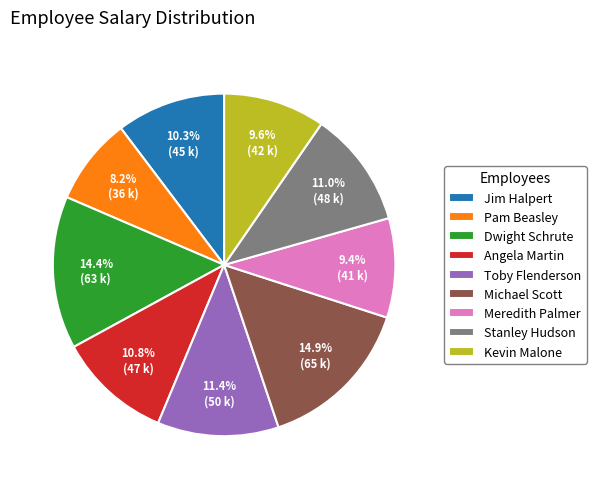

What portion of the pie excludes Pam Beasley?

91.8%